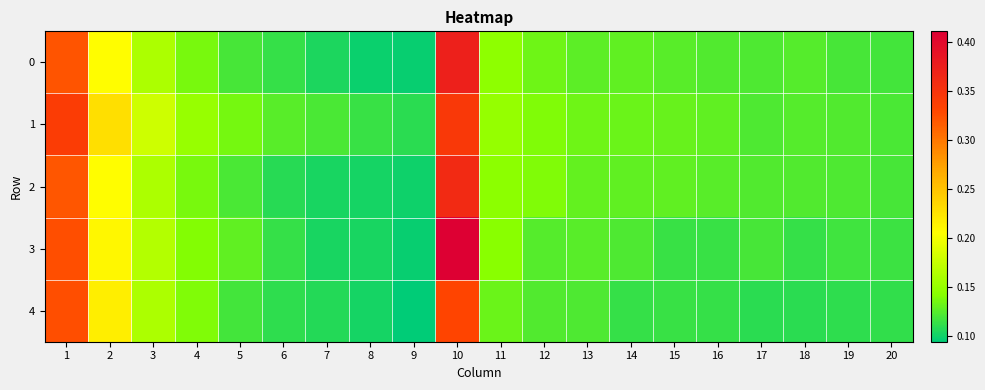

Which series changed the most between 12 and 19?

2